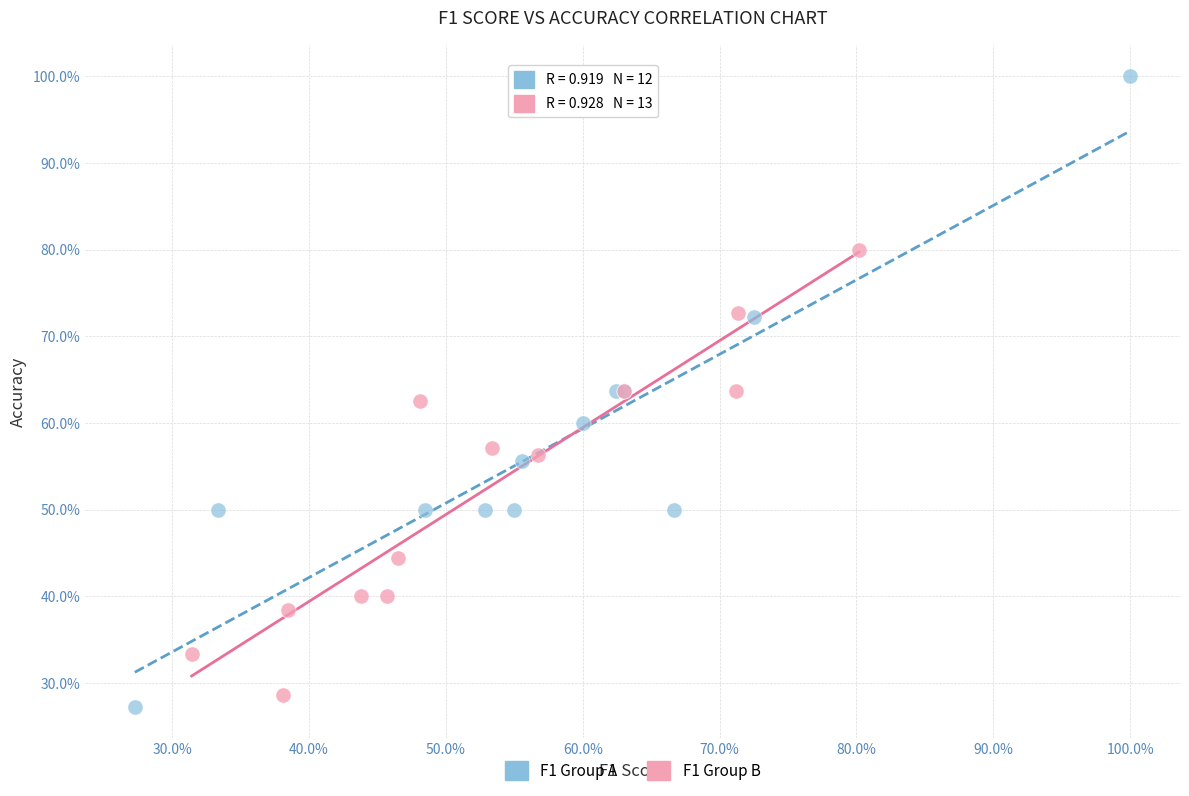

What are all the series names shown in the legend?

F1 Group A, F1 Group B